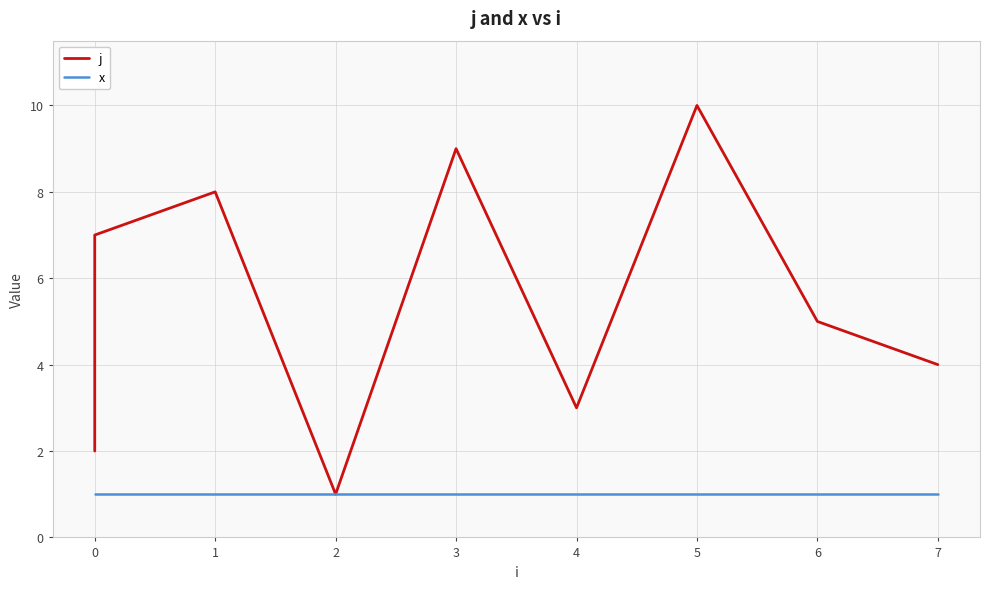

What is the approximate value of x at 0?

1